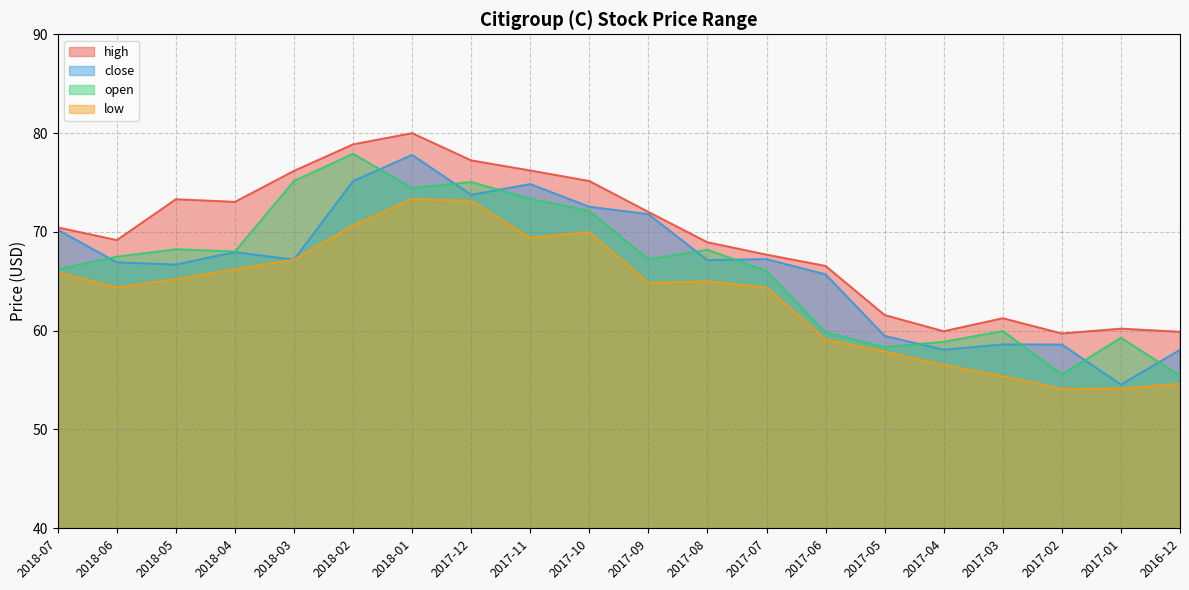

What is the maximum value for close?

77.8